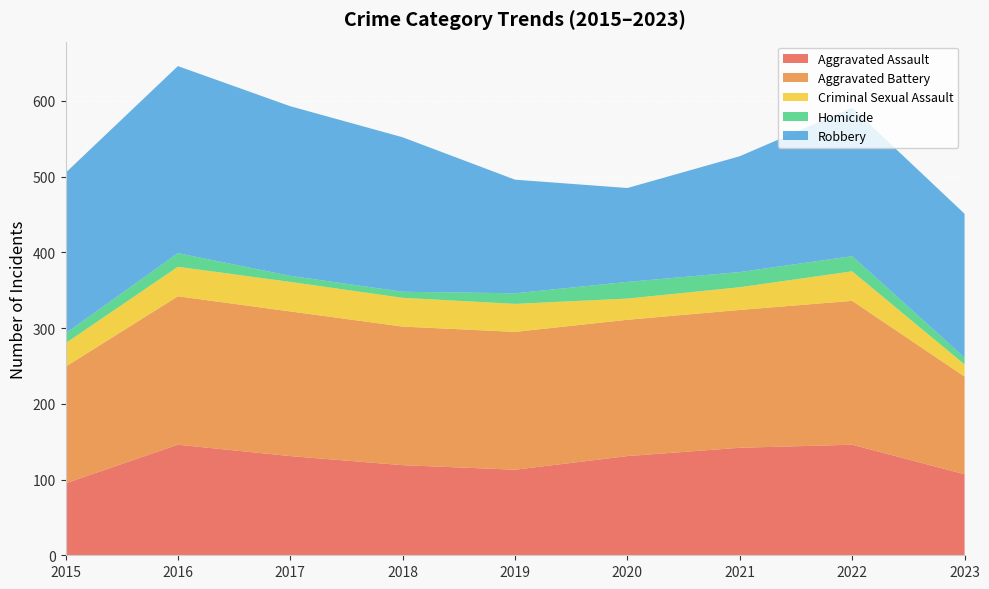

Reading right to left, list all the values displayed in this chart.

Aggravated Assault: 107	146	142	131	113	119	131	146	95
Aggravated Battery: 129	190	182	180	182	183	191	196	154
Criminal Sexual Assault: 16	39	30	28	37	38	39	39	31
Homicide: 9	20	20	22	14	8	8	18	13
Robbery: 190	196	153	124	150	204	224	247	212